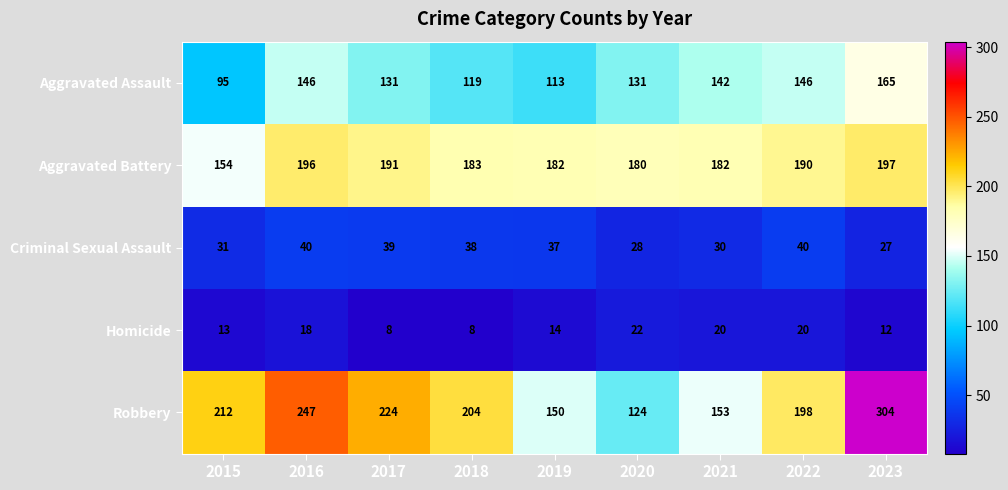

Which series has the largest range (max minus min)?

Robbery